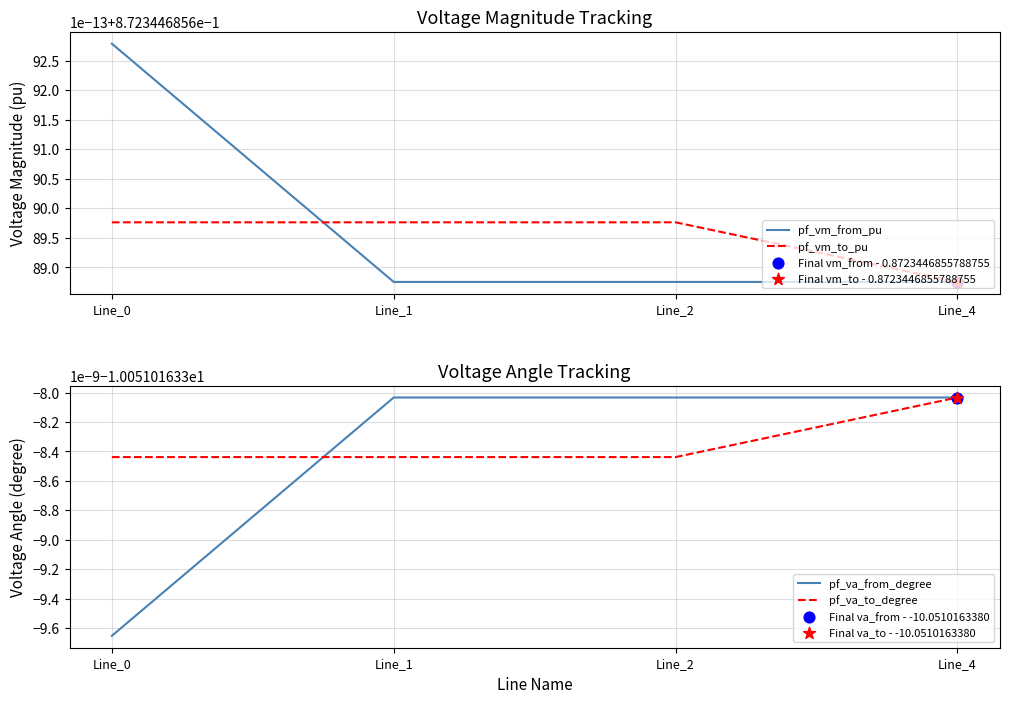

Is the value of pf_vm_from_pu at Line_0 greater than the value of pf_va_from_degree at Line_1?

Yes